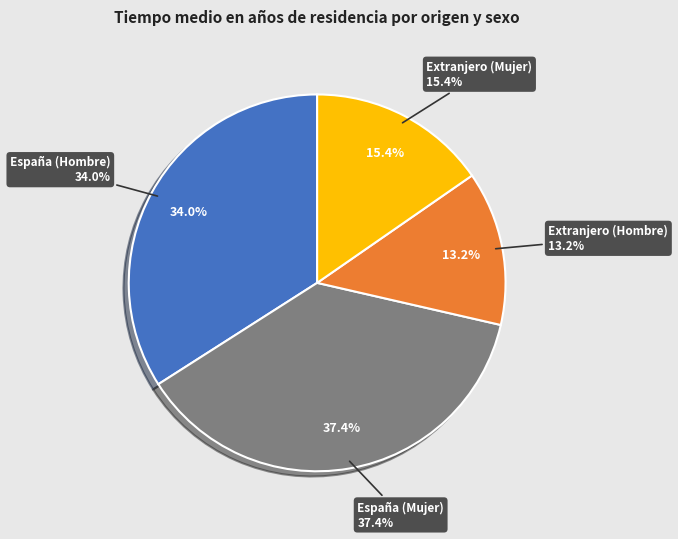

Is España (Hombre) the majority of the pie?

No